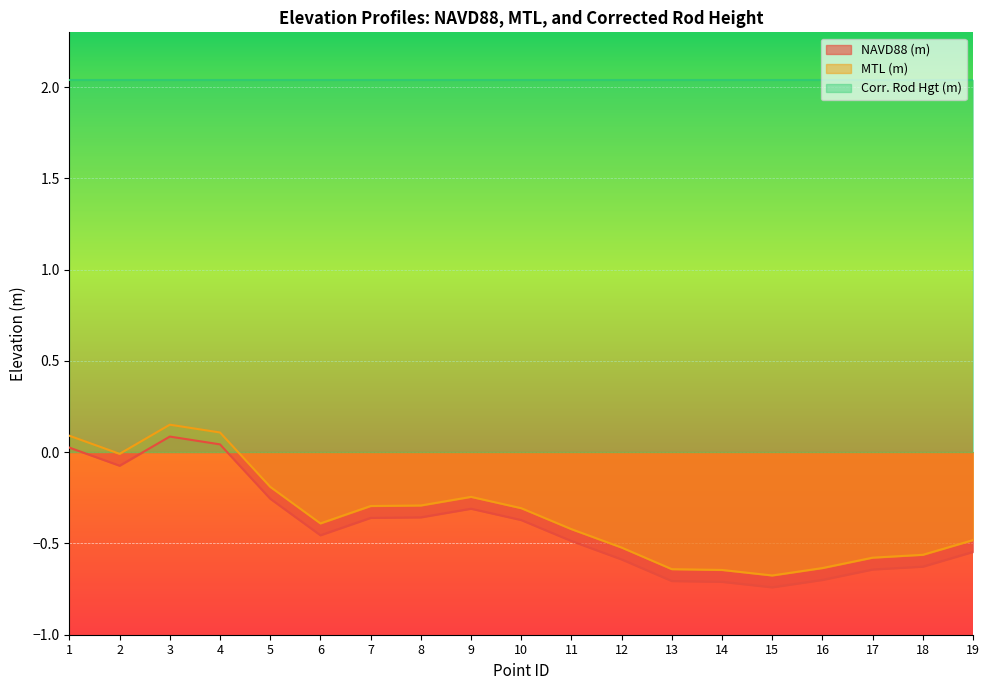

Rank the series by their maximum value, from highest to lowest.

Corr. Rod Hgt (m), MTL (m), NAVD88 (m)